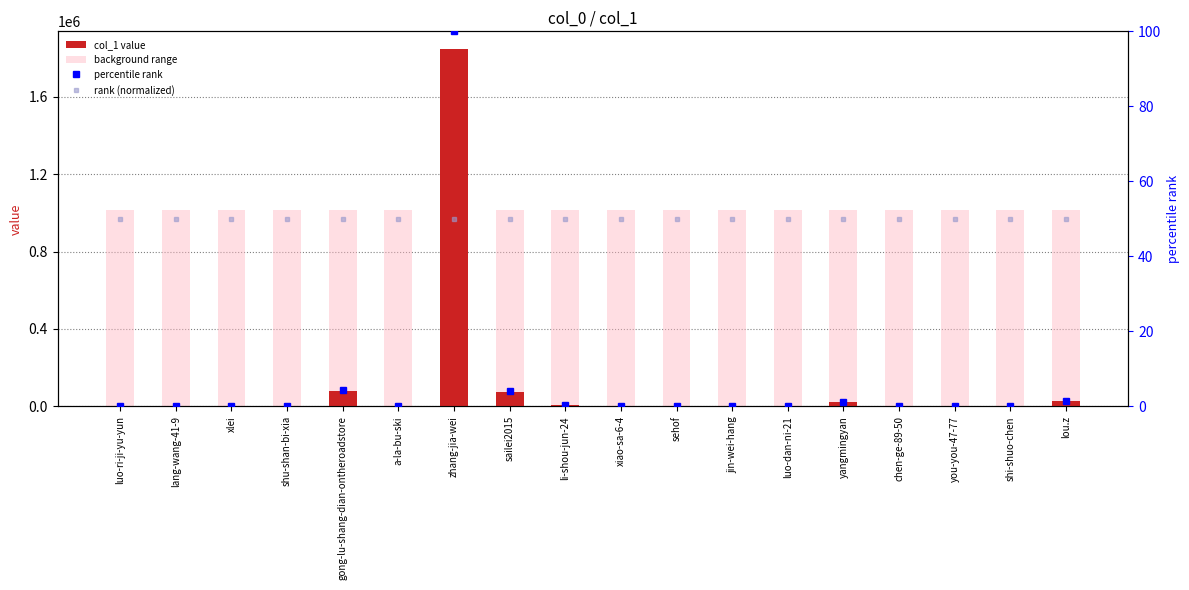

What is the average value of the rank (normalized) series?

50.0